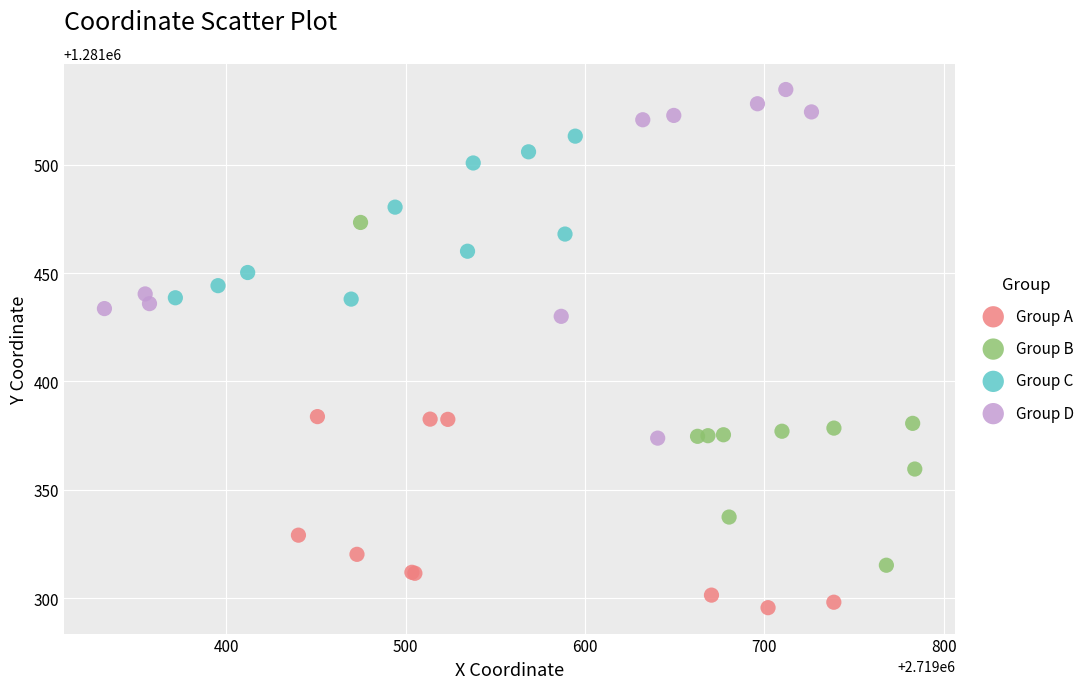

Which series reaches the minimum Y coordinate?

Group A